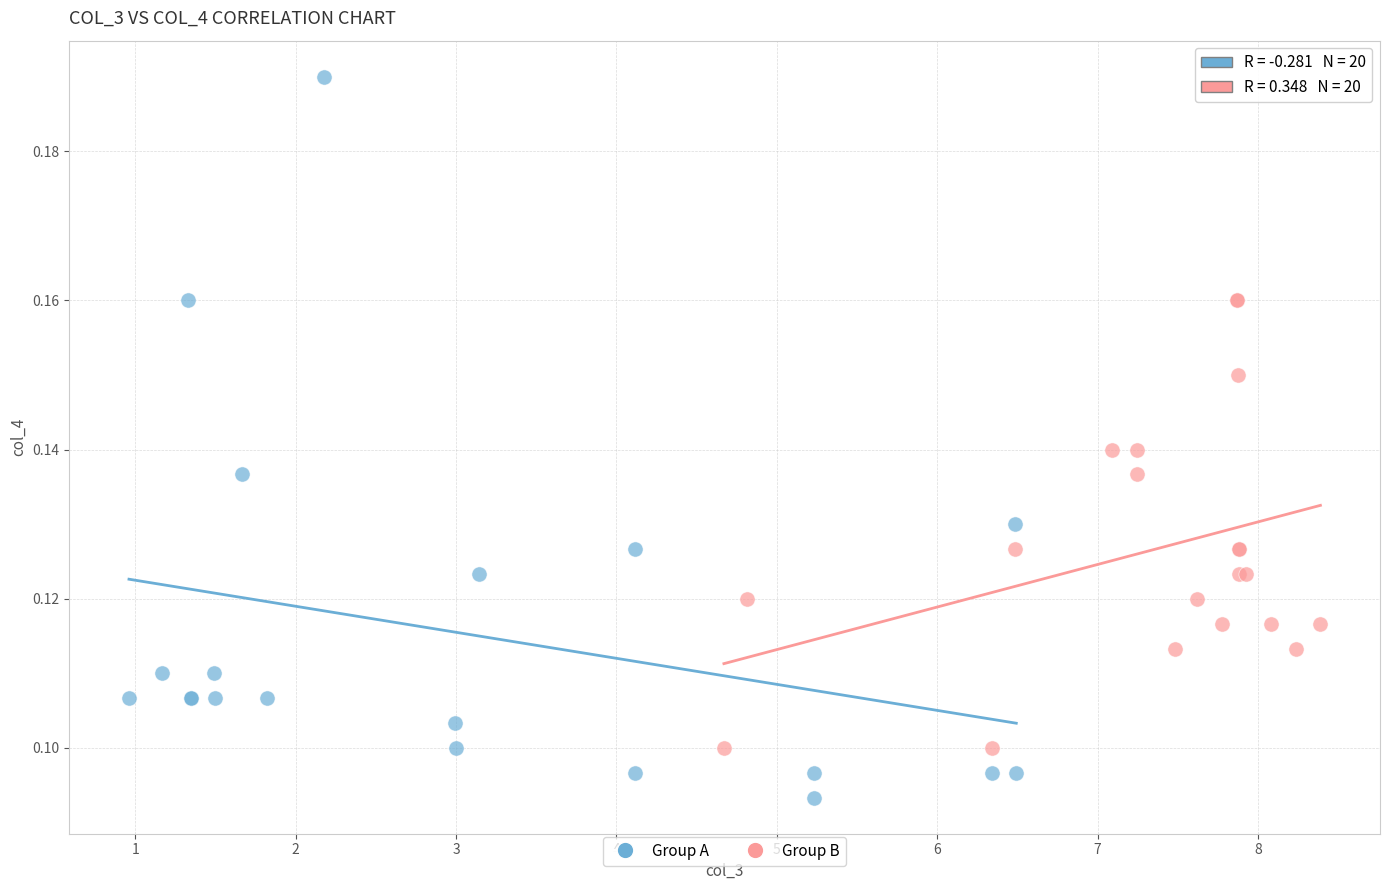

Which series contains the highest Y value?

Group A